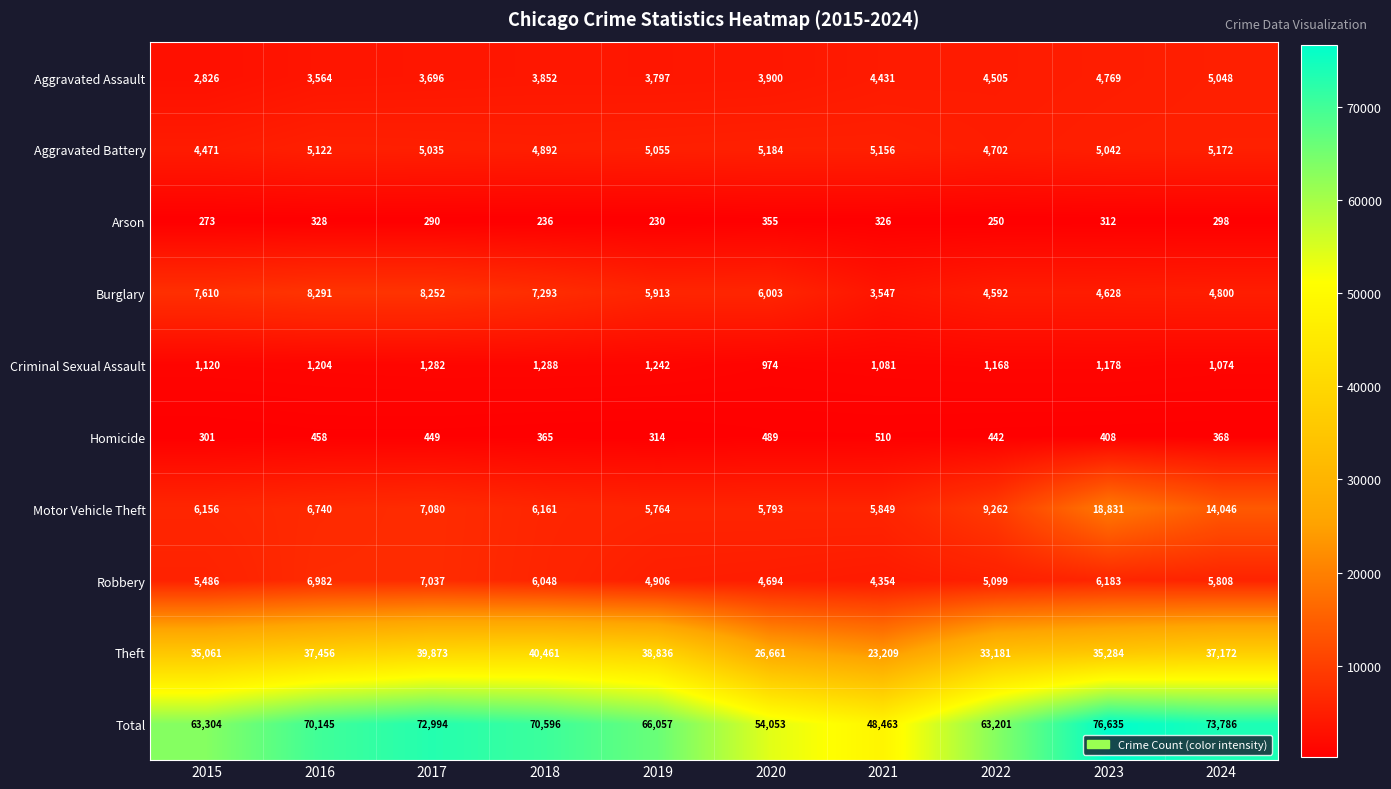

Is it true that Robbery equals 4694 at 2020?

True